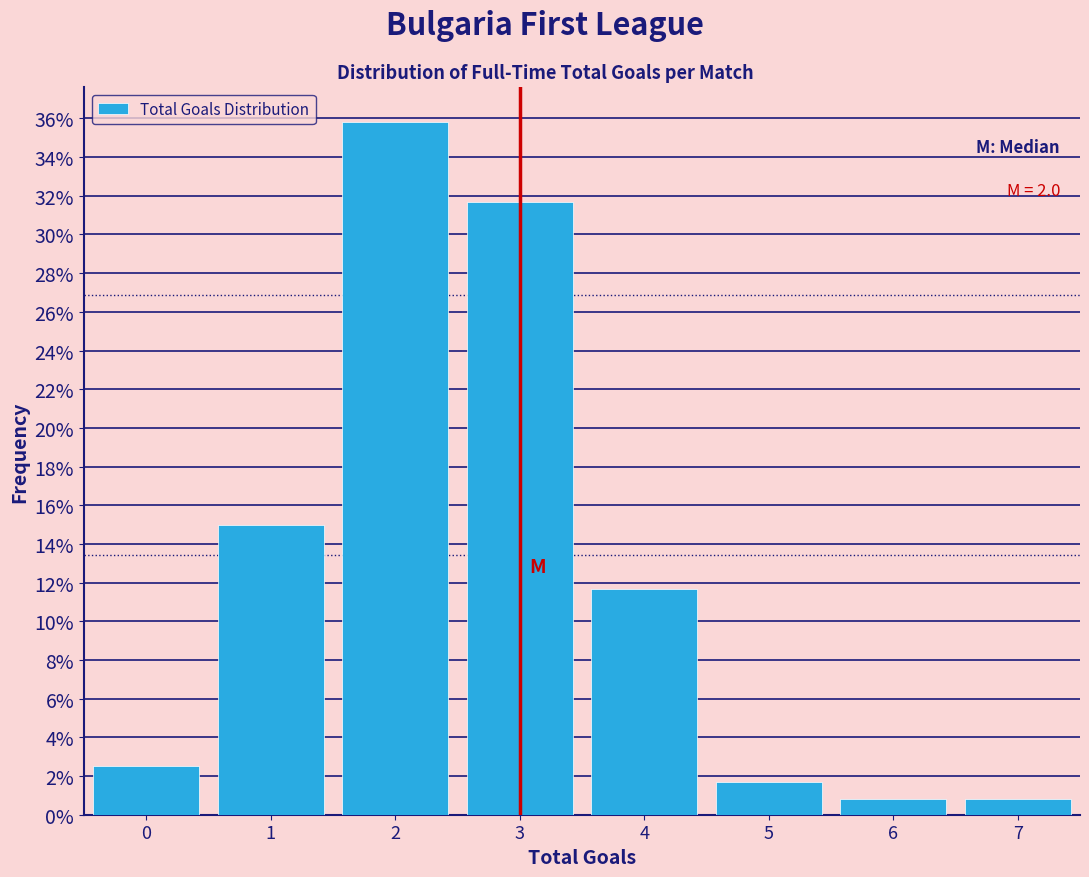

Which range on the x-axis has the tallest bar?

1.5 to 2.5